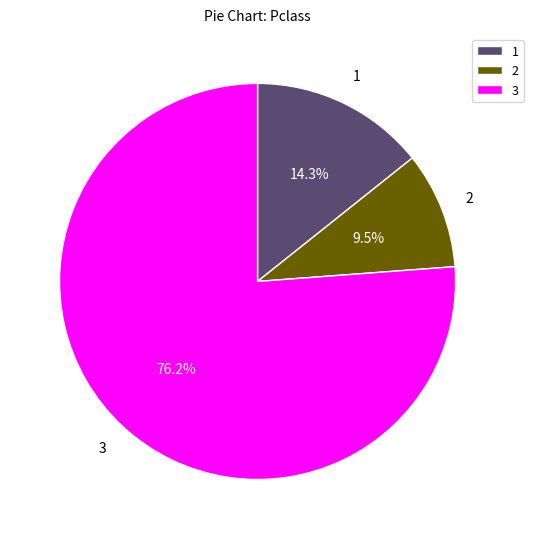

How many segments does this pie chart have?

3